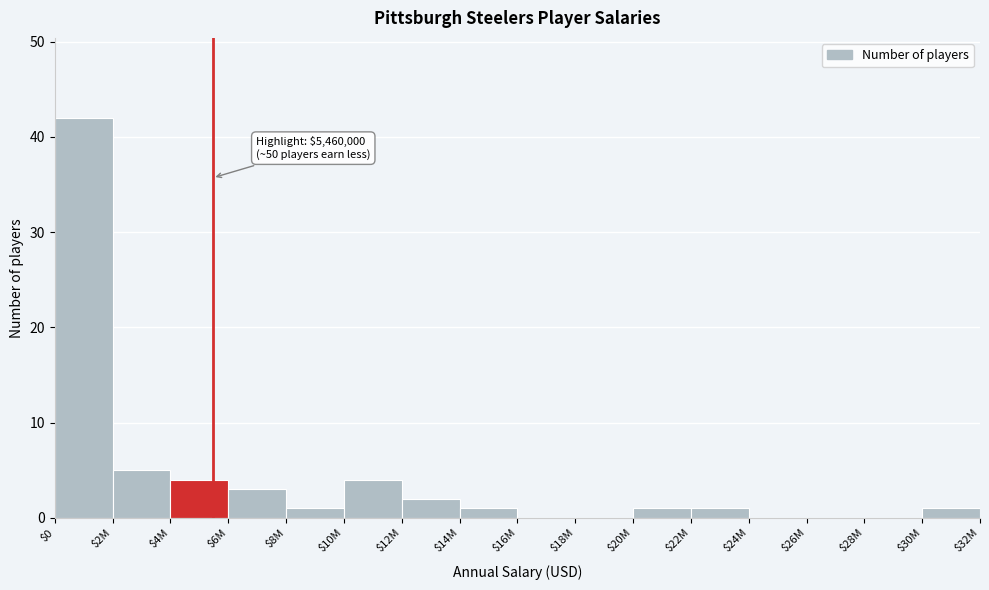

True or false: the data shows -14 at $24M.

False